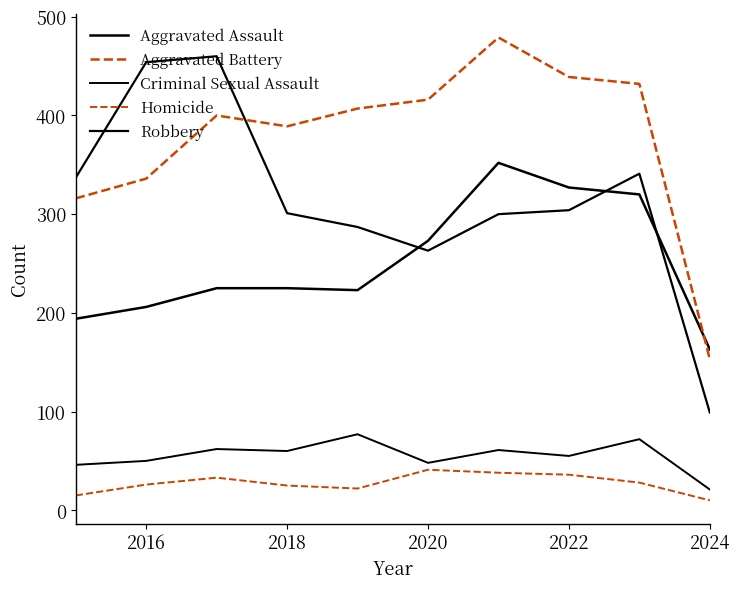

How many interior local peaks does the Criminal Sexual Assault series have?

4